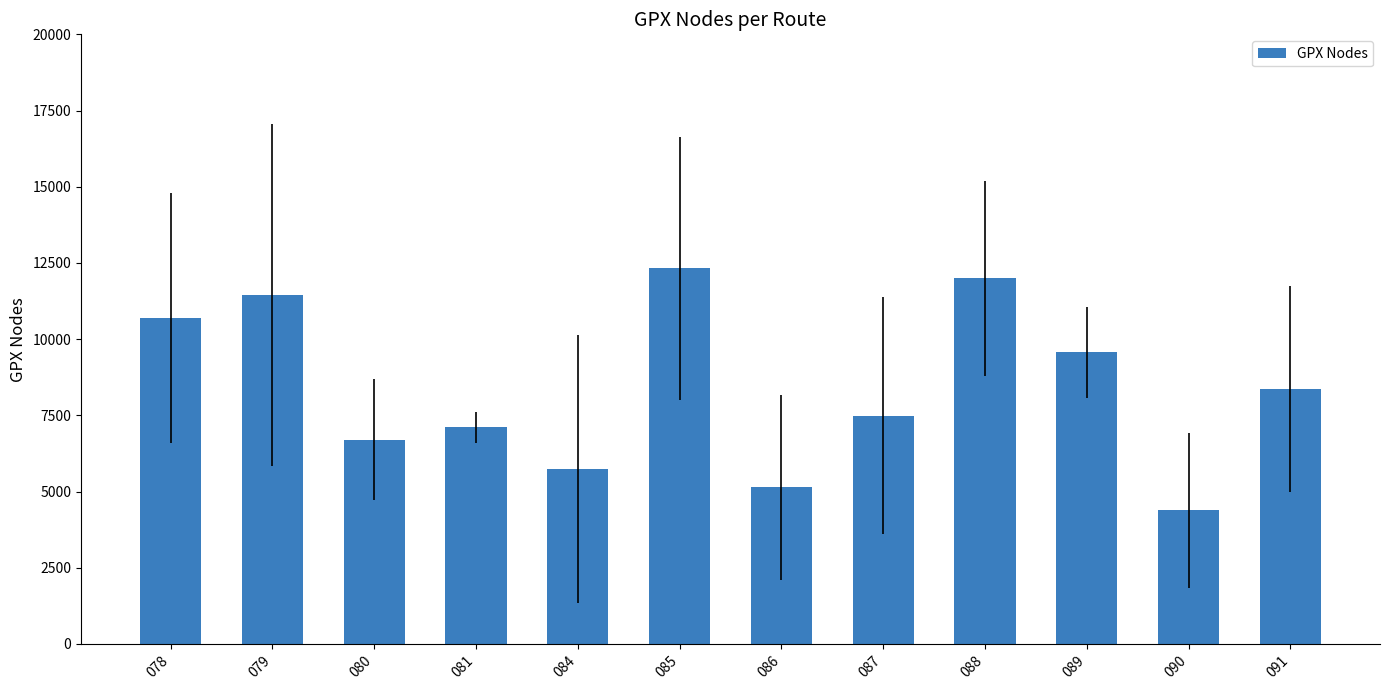

How many categories are shown in the chart?

12